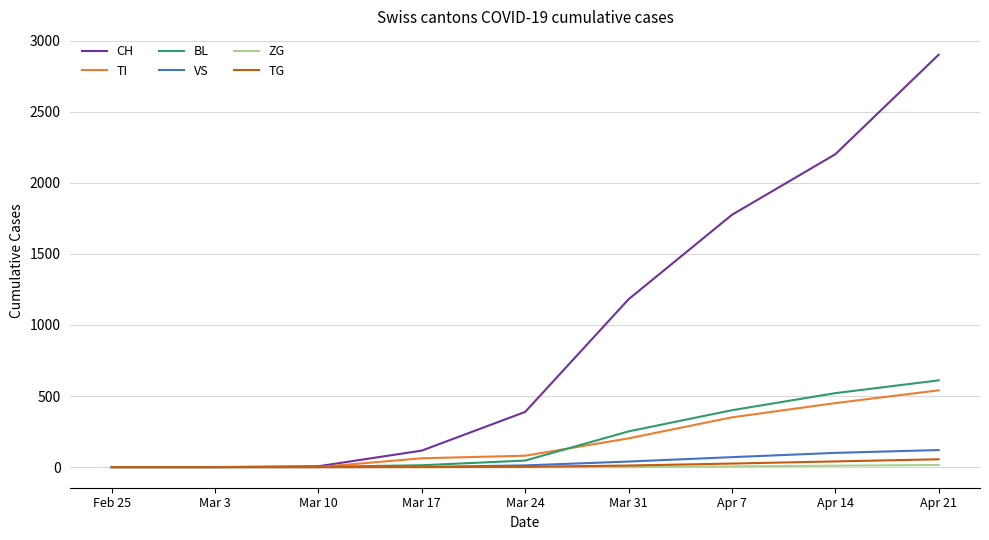

The BL series shows 112 at Apr 7. True or false?

False